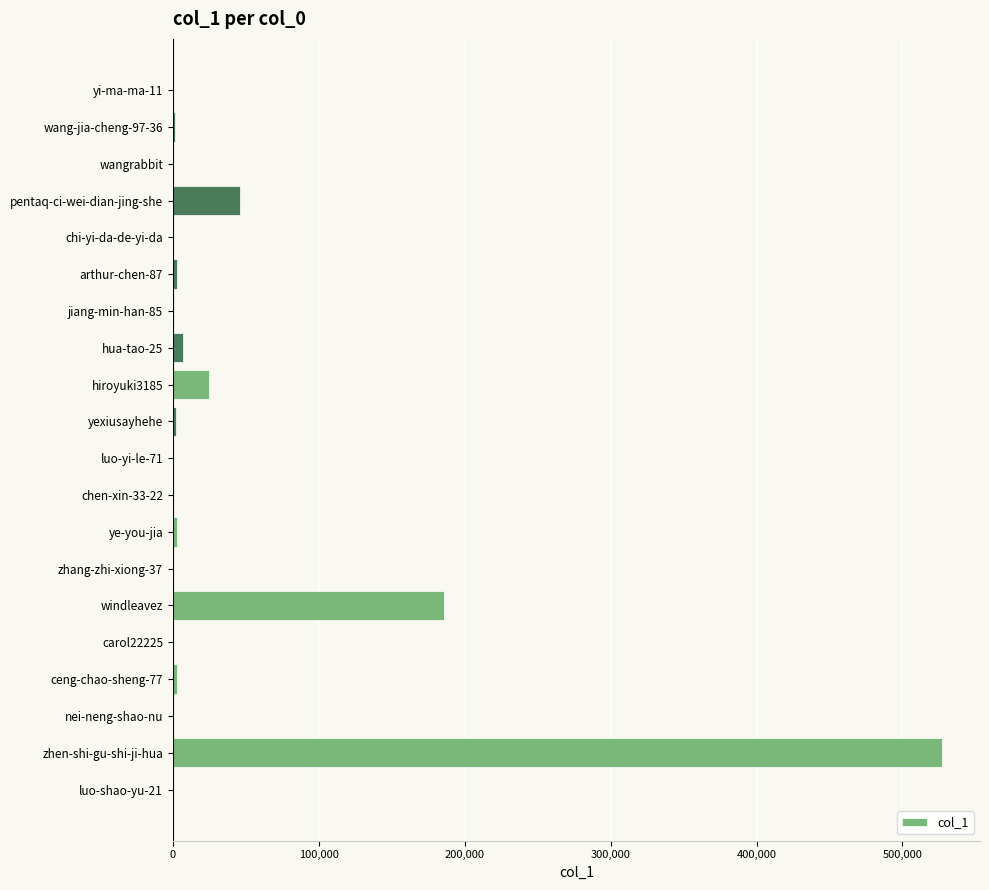

Are the bars grouped side by side (vs. stacked)?

No